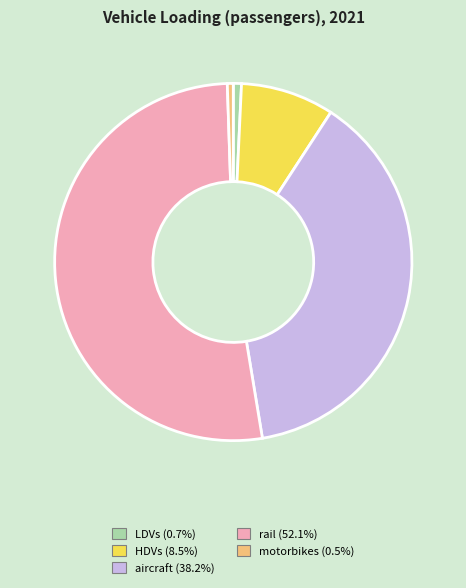

Is there a majority slice in this chart?

Yes